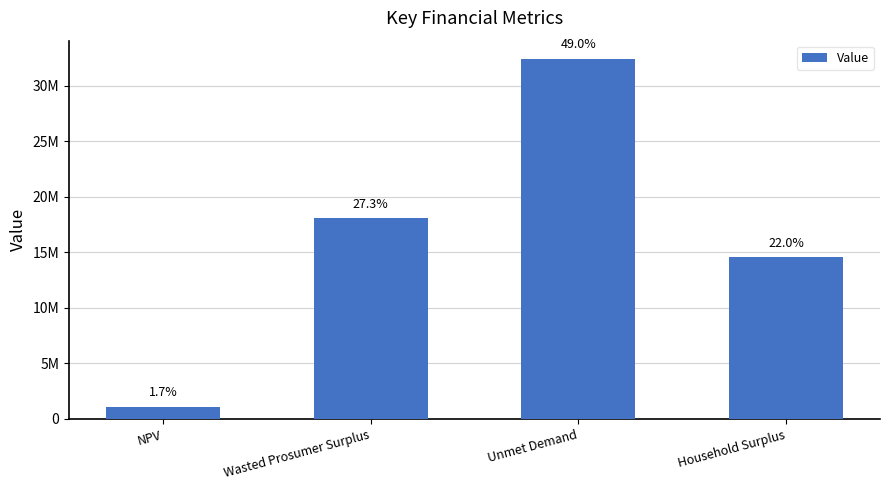

Does the chart contain any negative values?

No